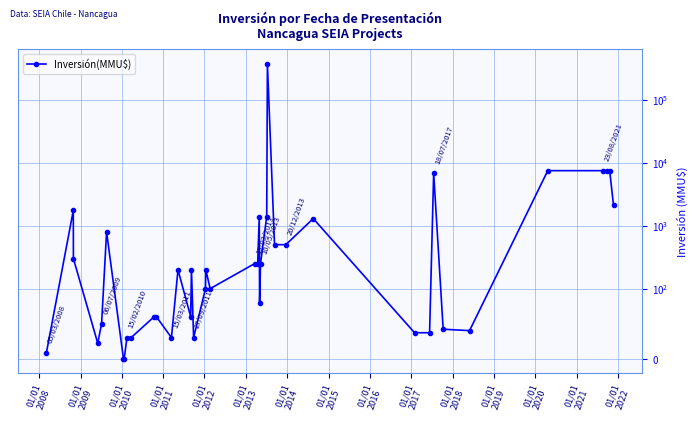

What is the difference between the maximum and minimum values?

370000